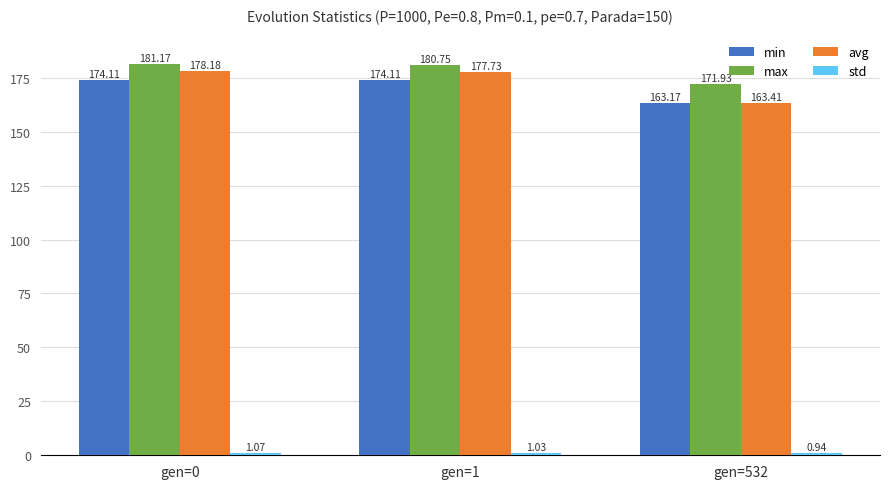

Between gen=0 and gen=532, which series saw the biggest shift?

avg